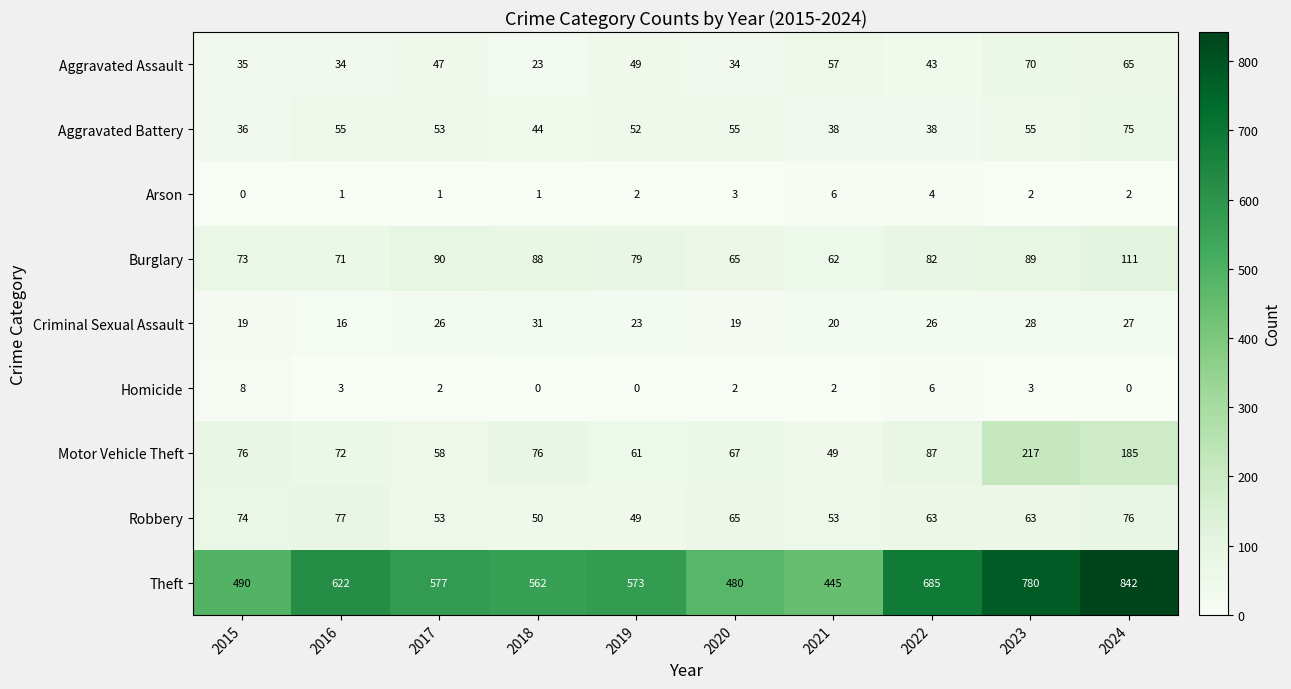

At 2018, list the series in order from smallest to largest.

Homicide, Arson, Aggravated Assault, Criminal Sexual Assault, Aggravated Battery, Robbery, Motor Vehicle Theft, Burglary, Theft